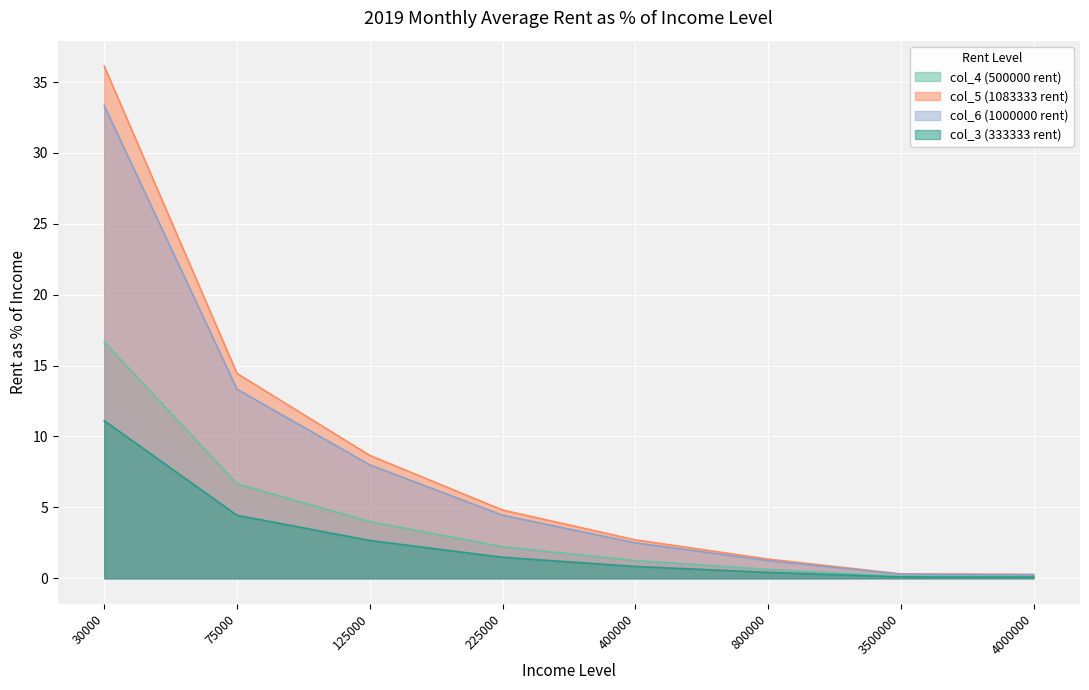

At which category is the sum across all series the highest?

30000